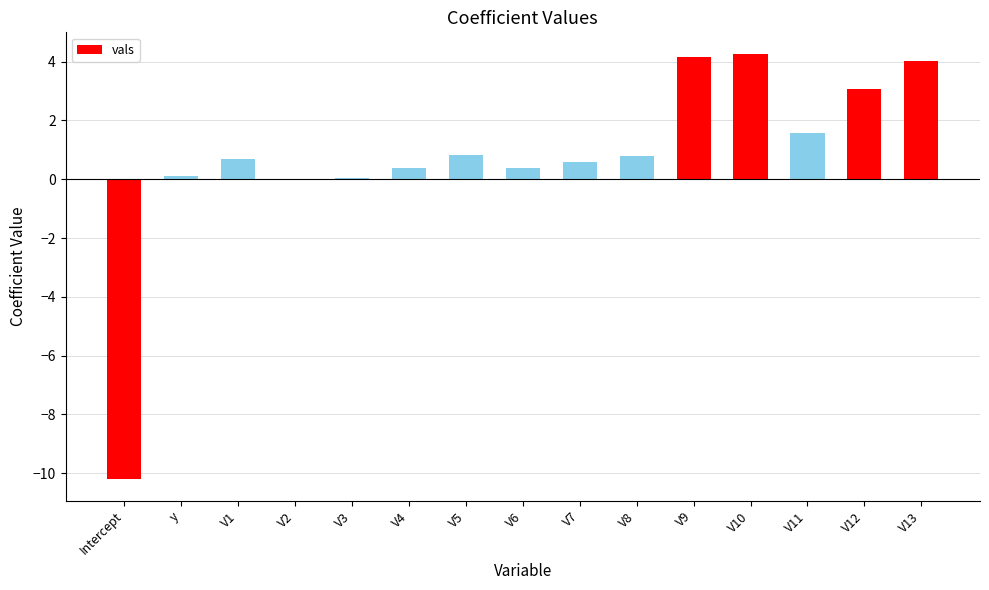

What is the sum of the values at V10 and V11?

5.9